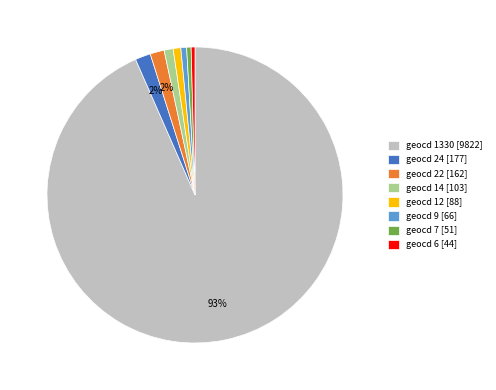

Is the sum of geocd 7 [51] and geocd 1330 [9822] greater than half?

Yes